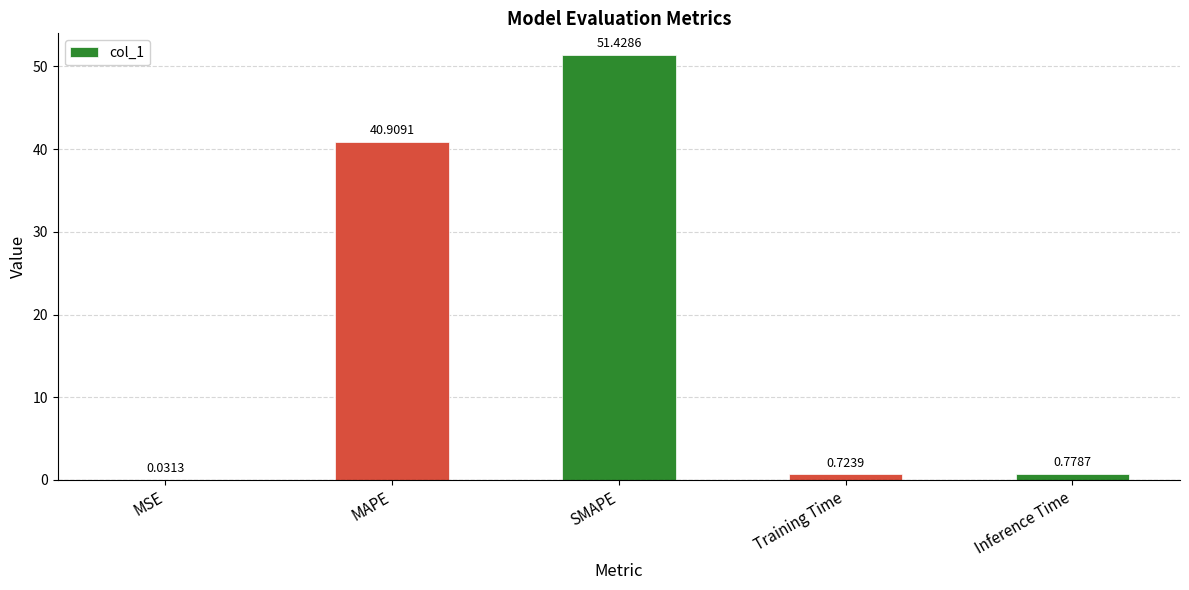

At which category does the chart reach its peak across all series?

SMAPE